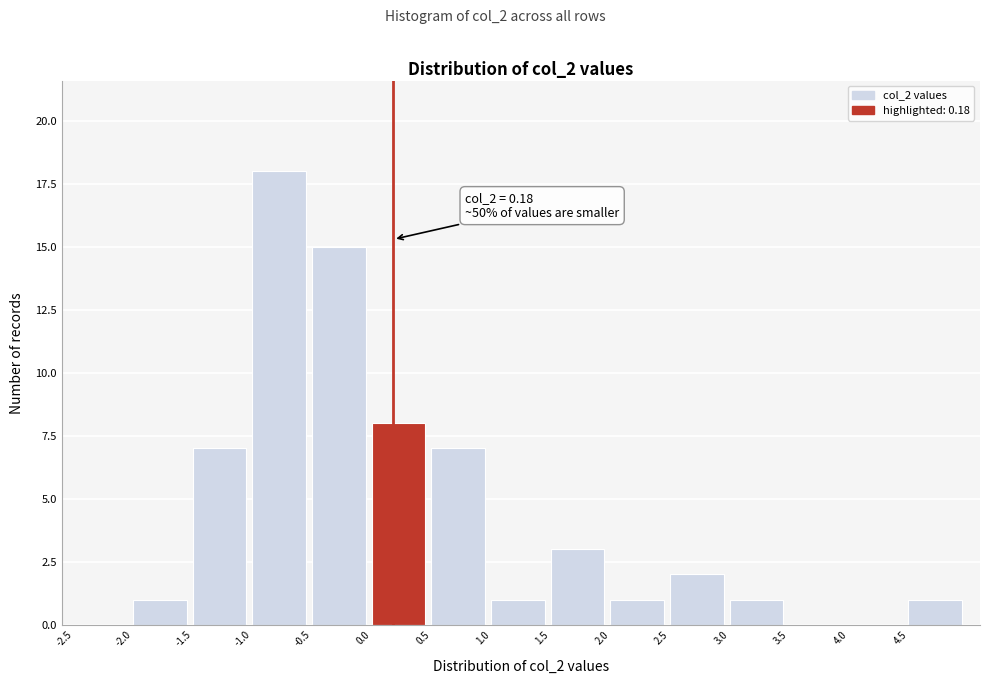

Which range on the x-axis has the tallest bar?

-1.0 to -0.5